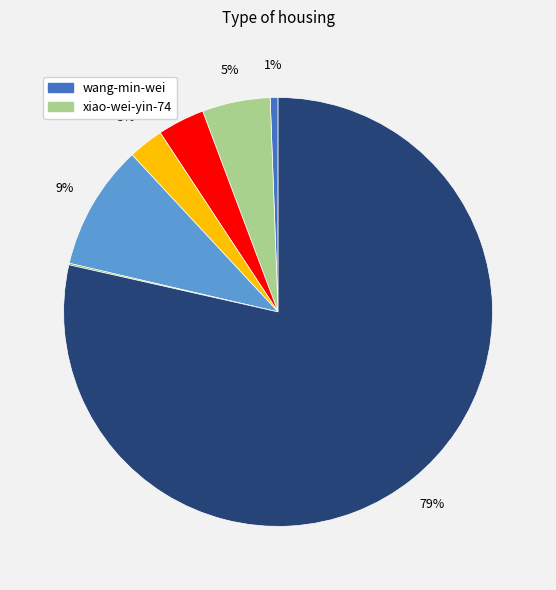

Does any single category account for the majority?

Yes